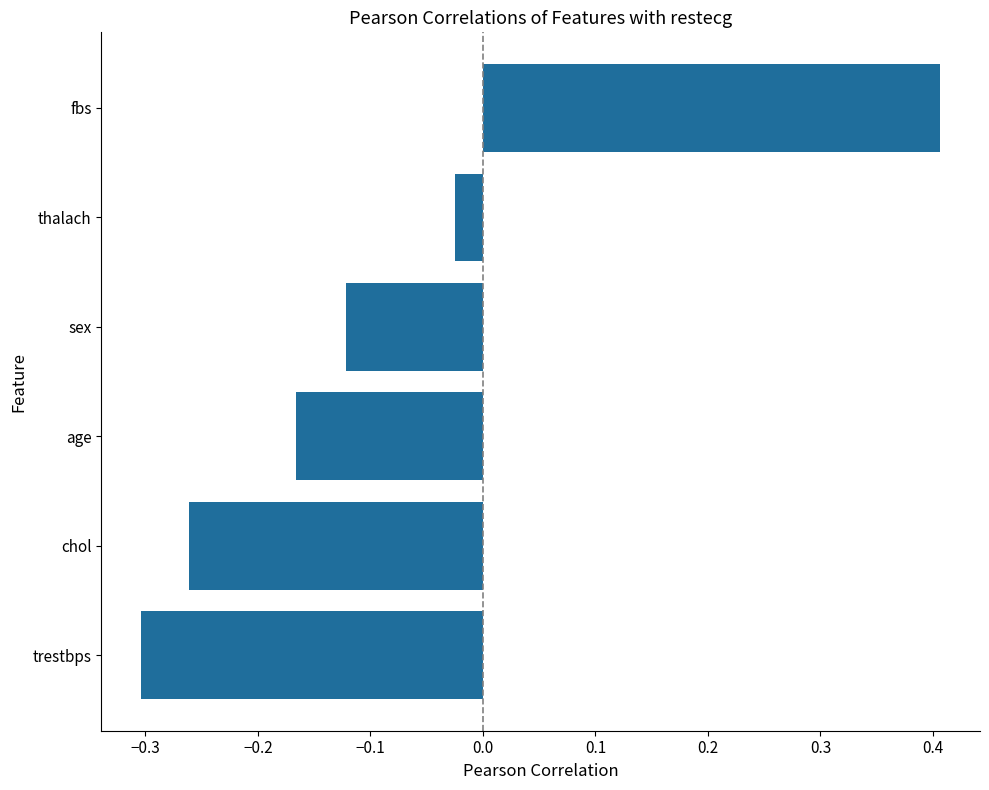

What is the difference between the maximum and minimum values?

0.7